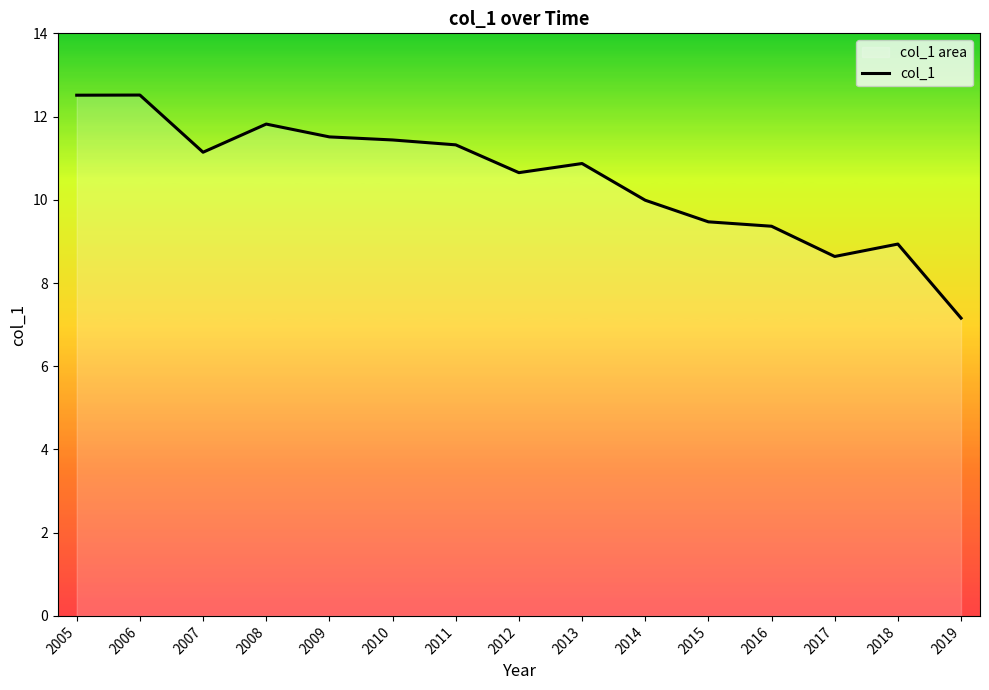

True or false: there are more than 1 points higher than both neighbors.

True